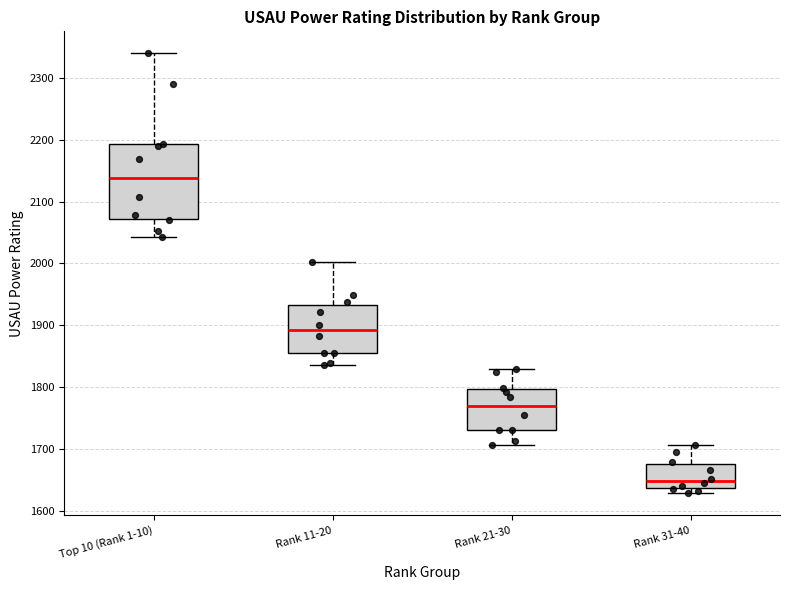

Which box's median line is the highest?

Top 10 (Rank 1-10)